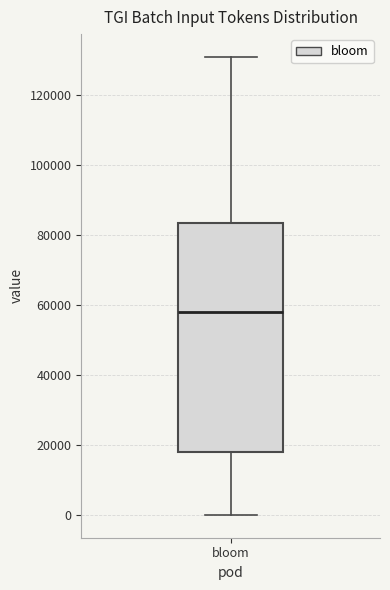

Read this box plot against the y-axis: the position of the median line, the range covered by the box, and the ends of both whiskers. The values are not printed on the chart, so give them approximately, as read against the axis.

median 58000, box 18000 to 84000, whiskers 0 to 130000